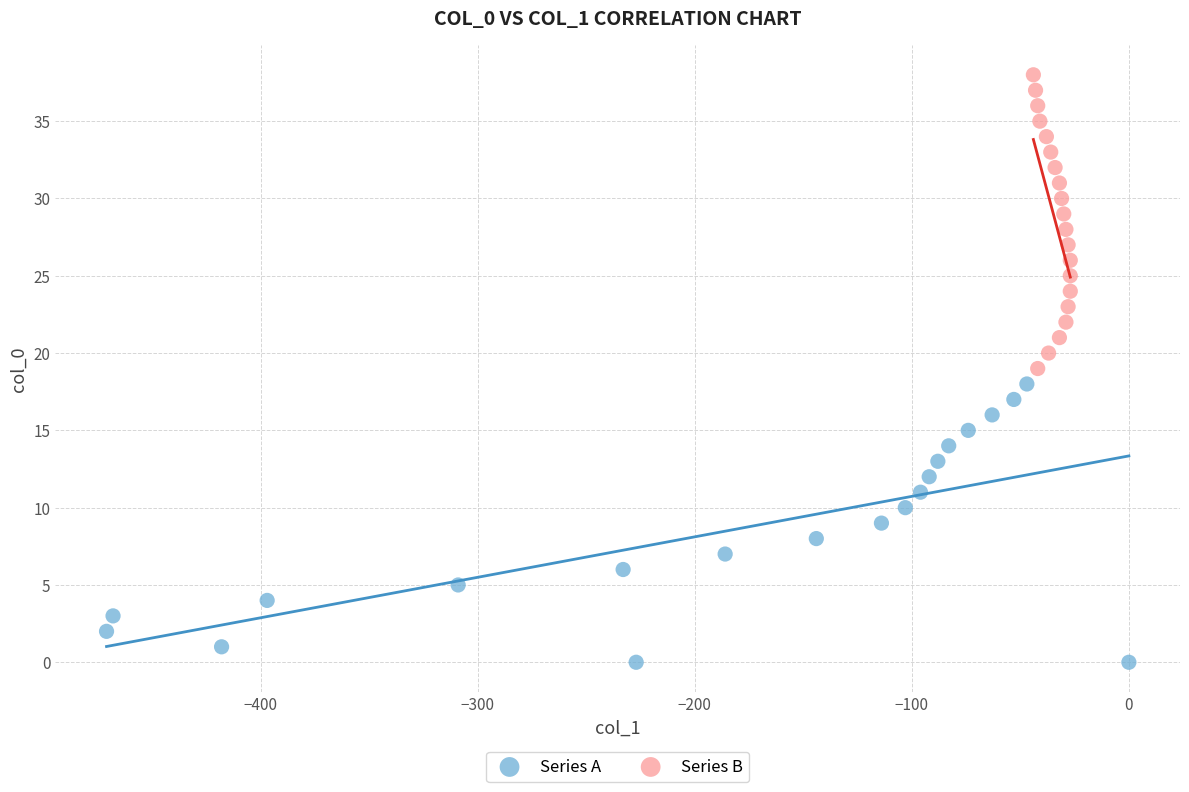

Which series has the largest Y range (max minus min)?

Series B